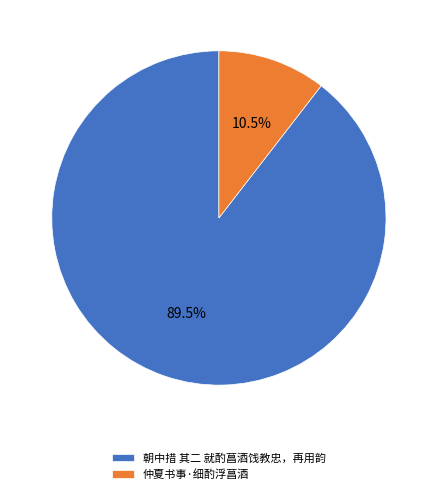

Does 朝中措 其二 就酌菖酒饯教忠，再用韵 represent more than half of the total?

Yes